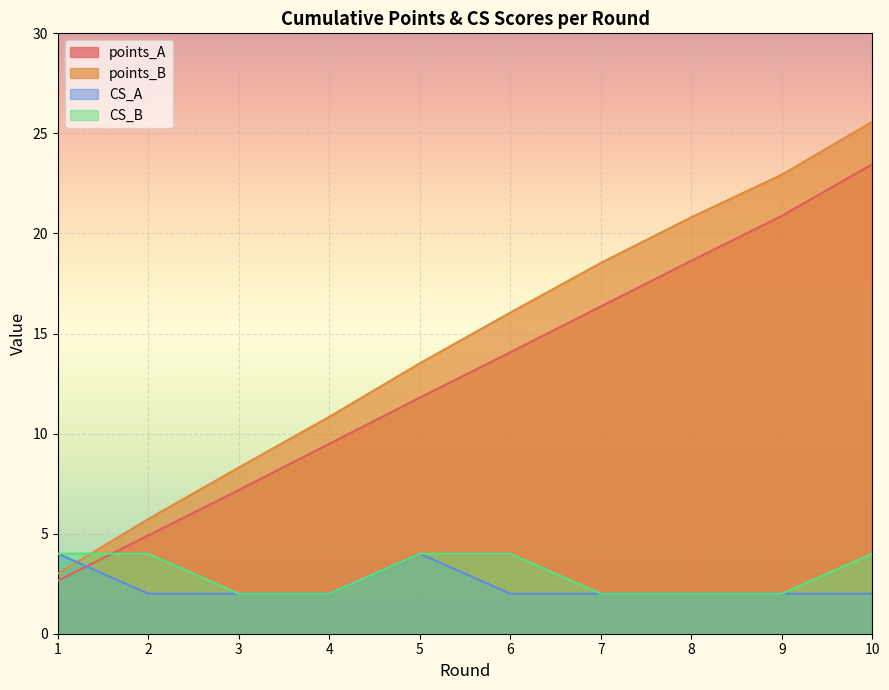

Reading left to right, list all the values displayed in this chart.

points_A: 1=2.6	2=4.9	3=7.2	4=9.5	5=11.8	6=14.1	7=16.4	8=18.6	9=20.9	10=23.5
points_B: 1=3.0	2=5.7	3=8.3	4=10.8	5=13.5	6=16.0	7=18.5	8=20.8	9=22.9	10=25.6
CS_A: 1=4.0	2=2.0	3=2.0	4=2.0	5=4.0	6=2.0	7=2.0	8=2.0	9=2.0	10=2.0
CS_B: 1=4.0	2=4.0	3=2.0	4=2.0	5=4.0	6=4.0	7=2.0	8=2.0	9=2.0	10=4.0